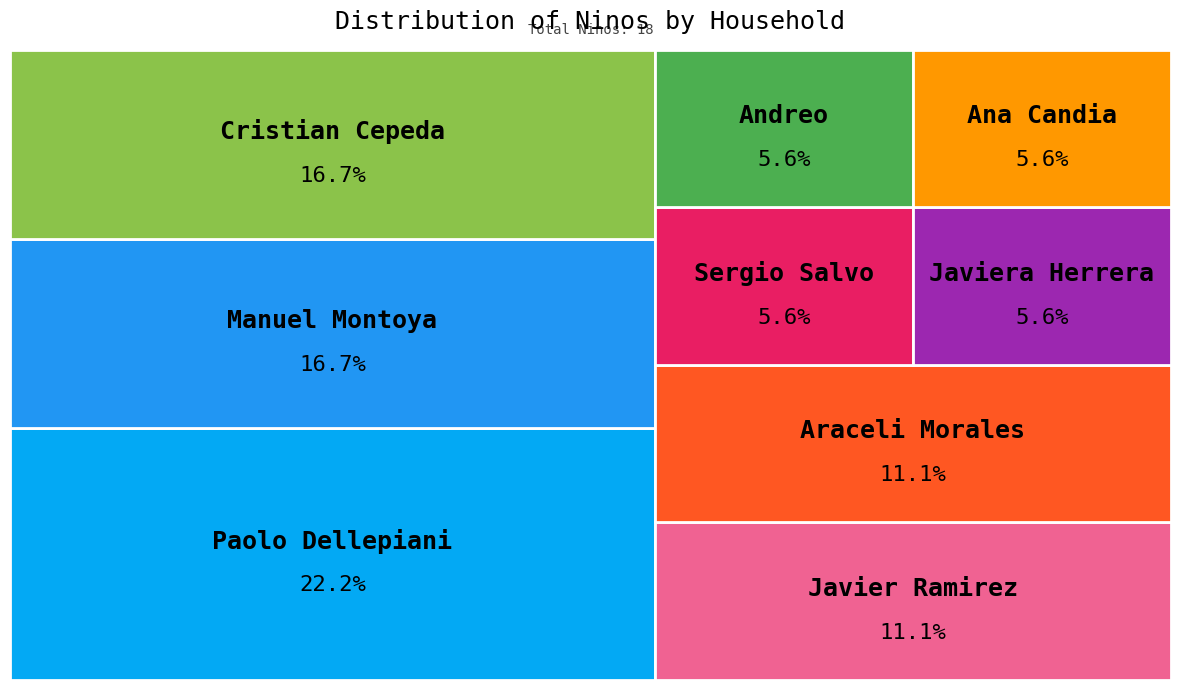

To the nearest percent, what portion does Ana Candia represent?

6%